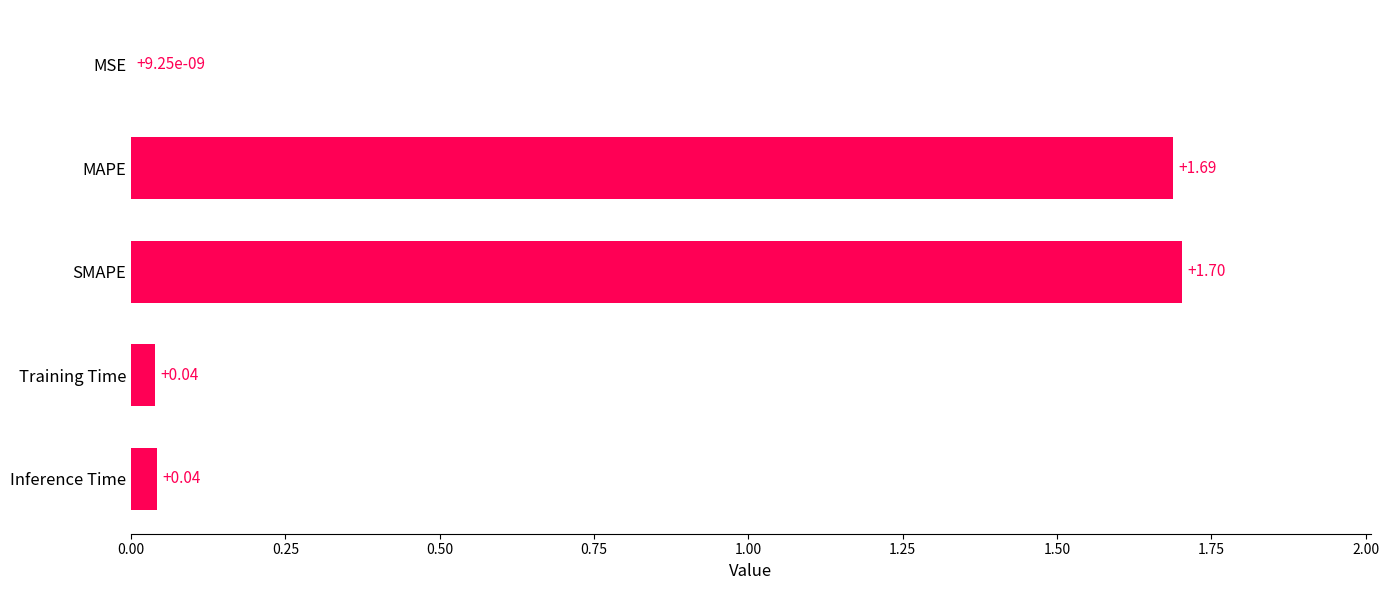

Which label corresponds to the largest value in the chart?

SMAPE